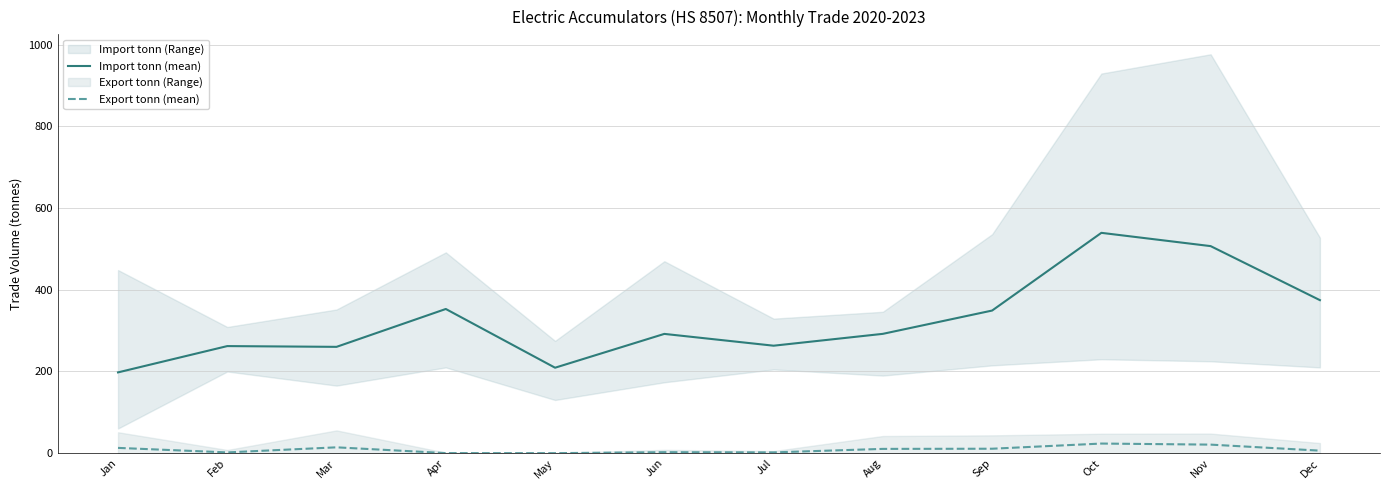

Which category has the highest value across all series?

Oct